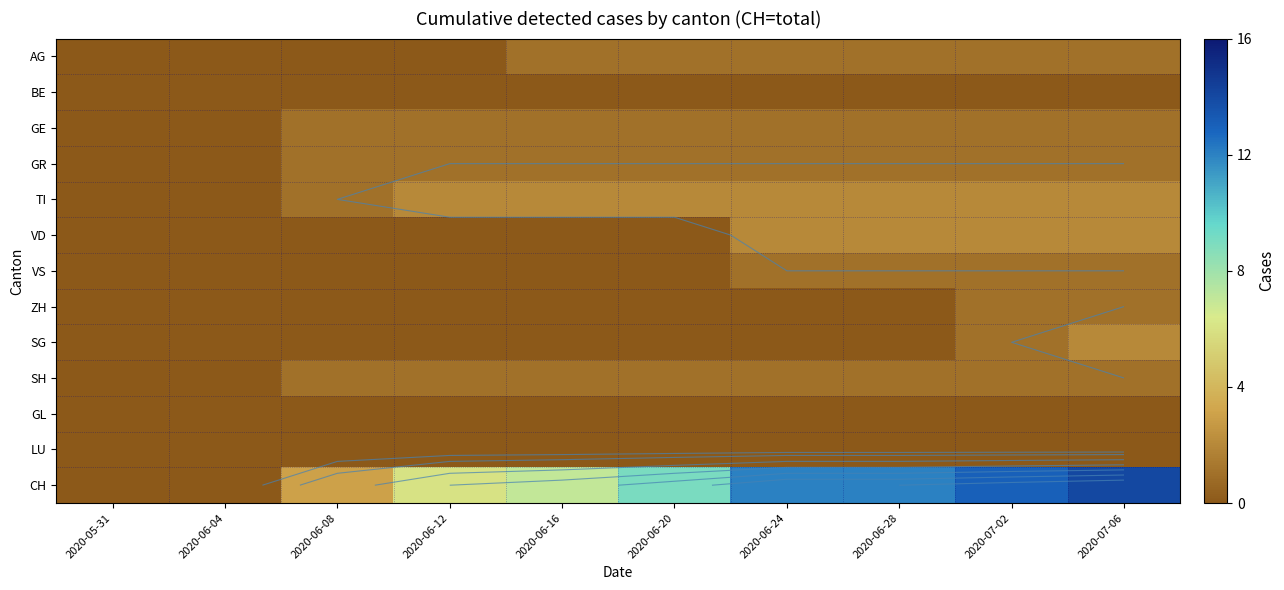

What is the difference between the highest and lowest values at 2020-06-28?

12